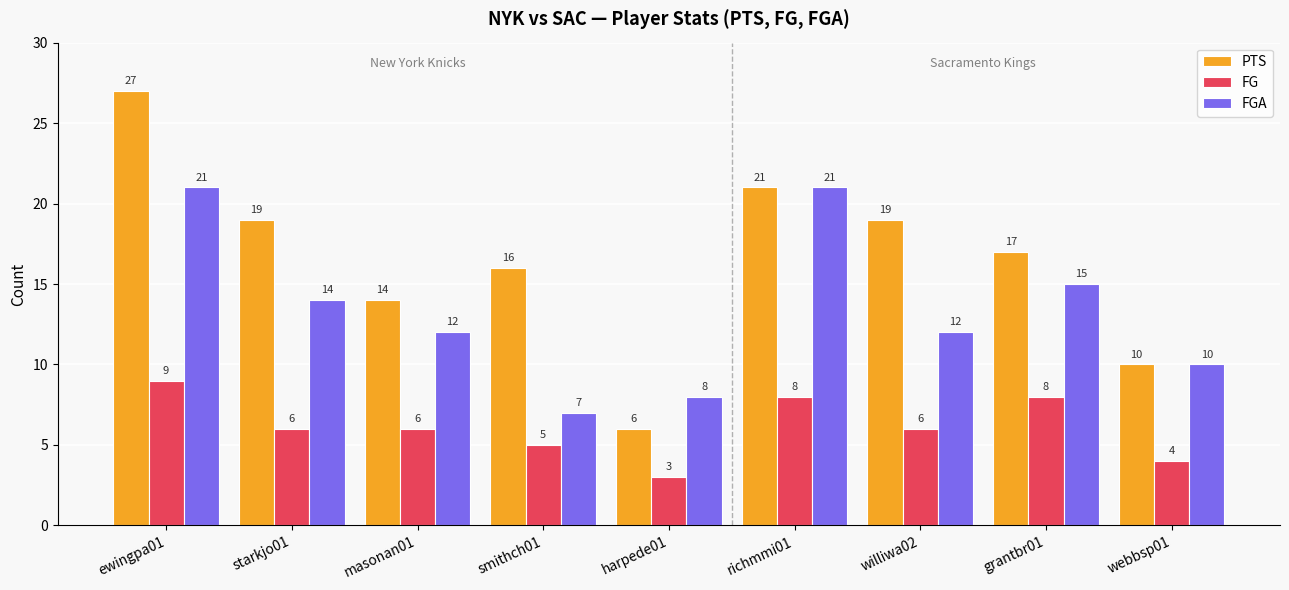

The FG series shows 10 at starkjo01. True or false?

False